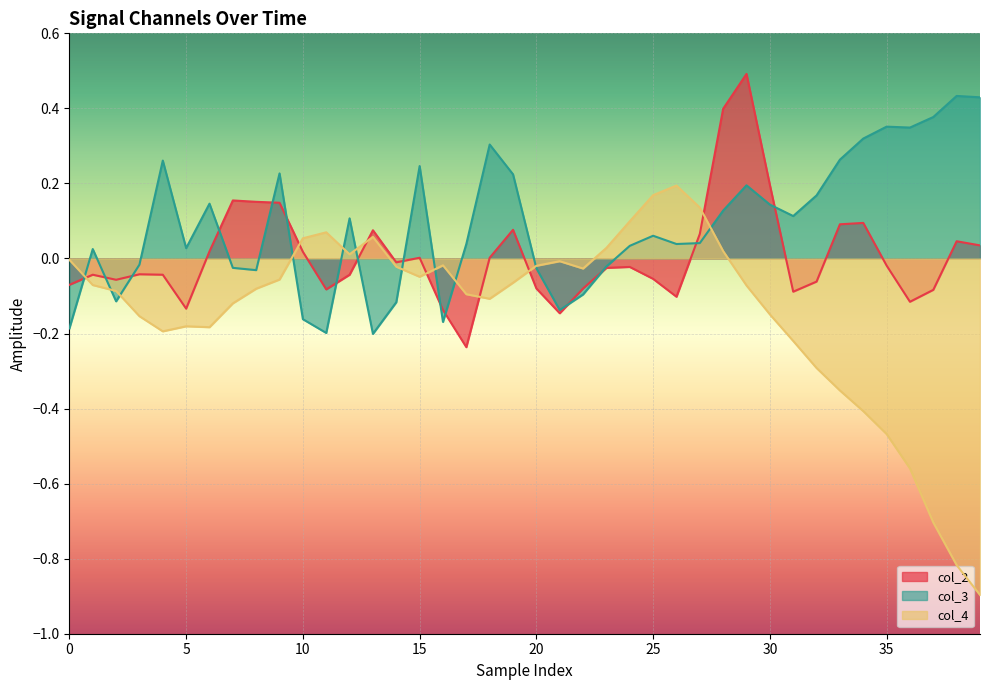

The value of col_3 at 35 is -0.0. True or false?

False